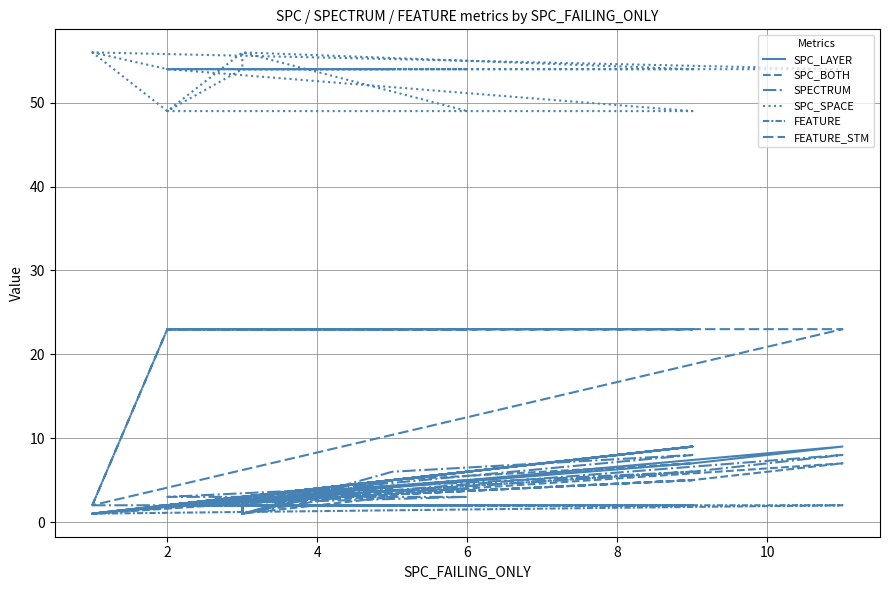

Which category has the lowest value in the SPECTRUM series?

10